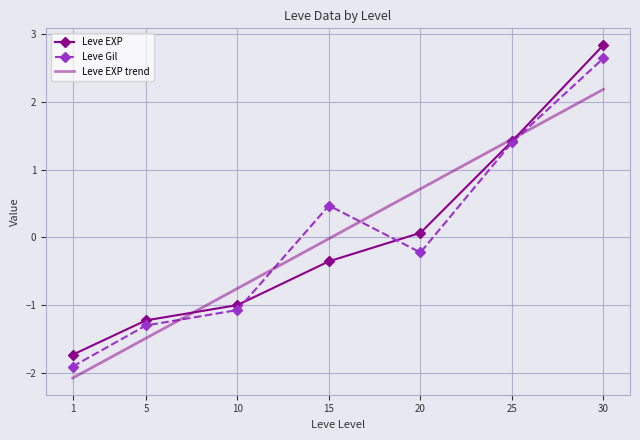

Which label corresponds to the largest value in the chart?

30